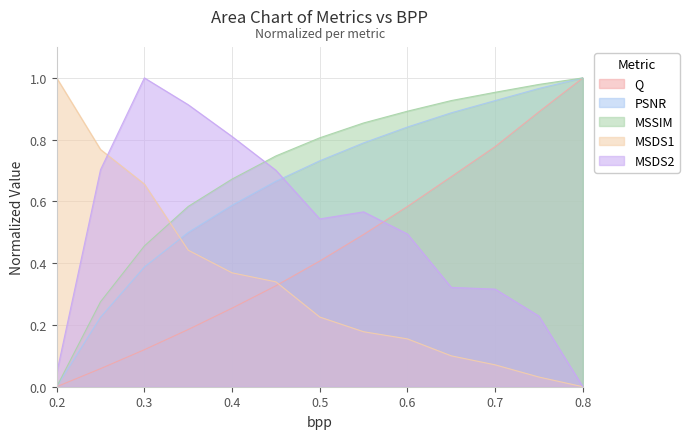

At how many categories does at least one series exceed 0?

13